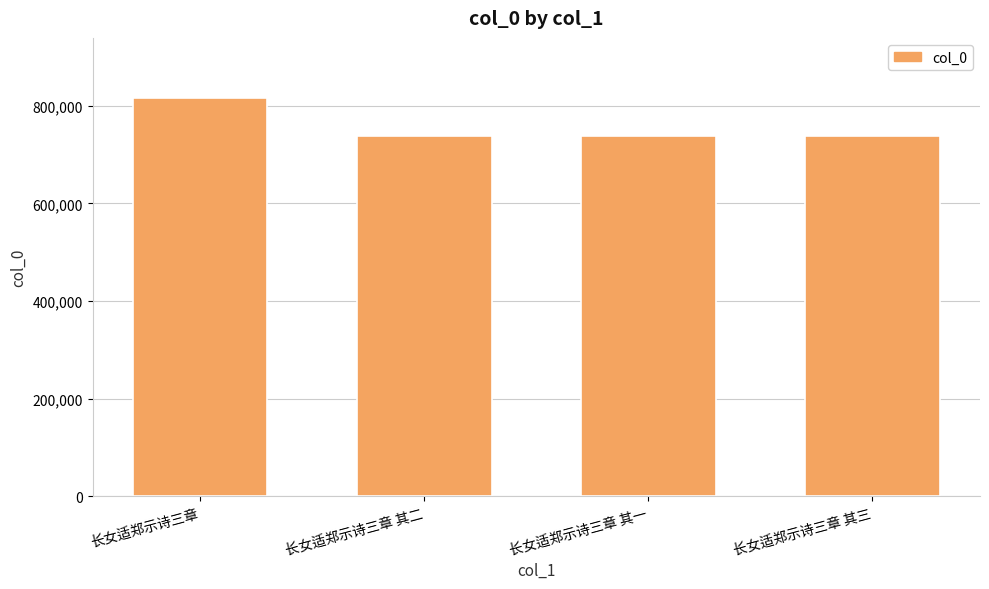

How many bars are there in total?

4